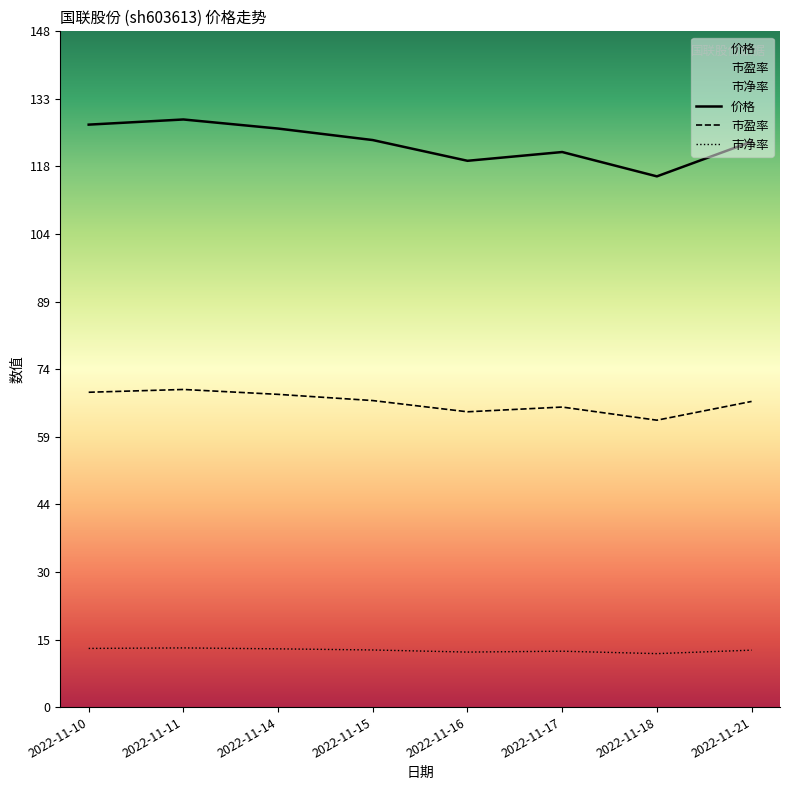

Rank the series at 2022-11-16 from lowest to highest value.

市净率, 市盈率, 价格